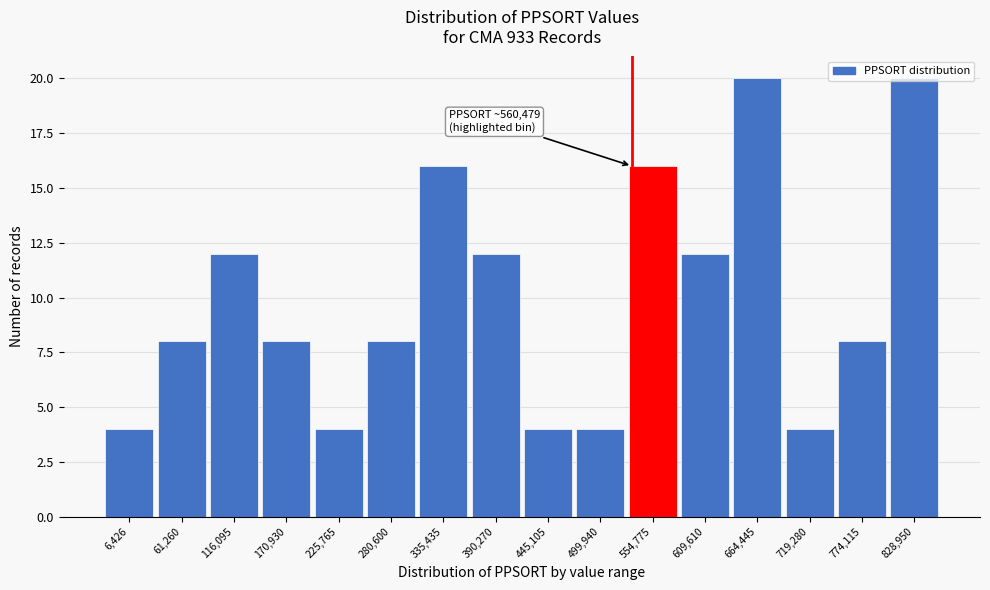

The chart shows a value of 4 at 499,940. True or false?

True